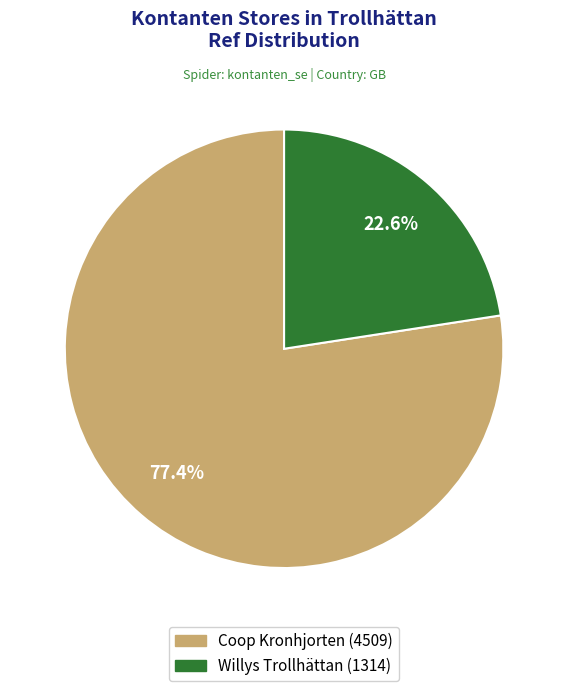

Which category has the biggest portion of the pie?

Coop Kronhjorten